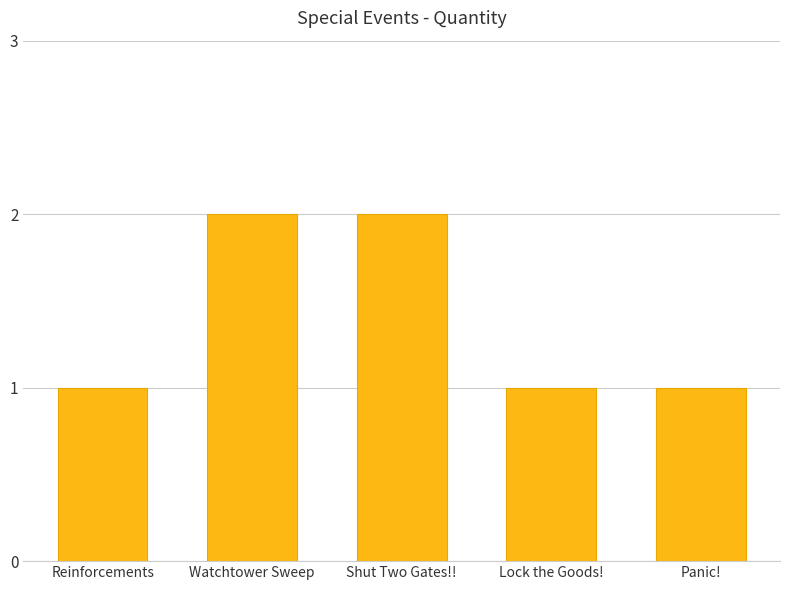

What is the approximate value at Watchtower Sweep?

2